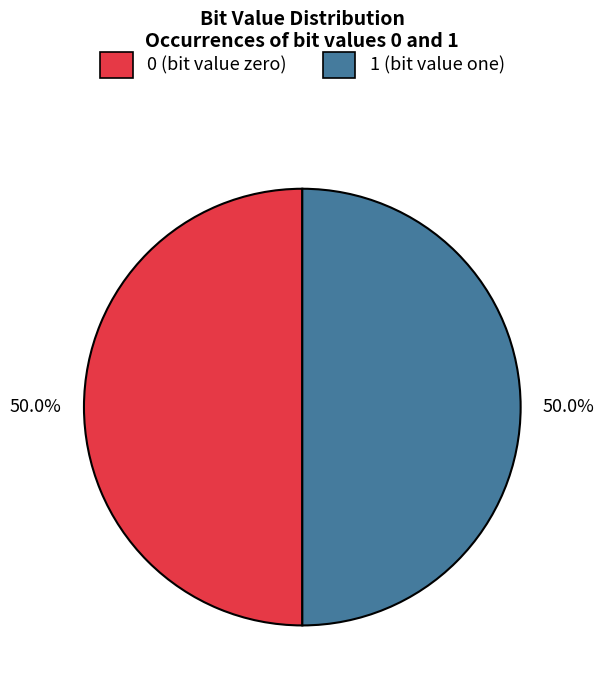

What portion of the pie excludes 1?

50.0%